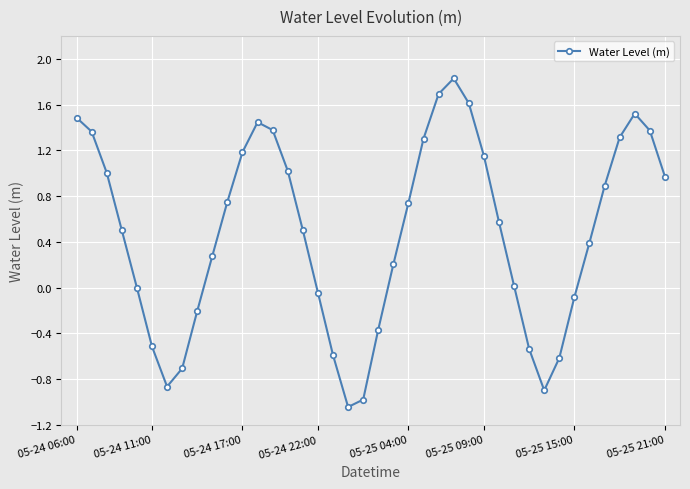

What is the maximum value shown in the chart?

1.8